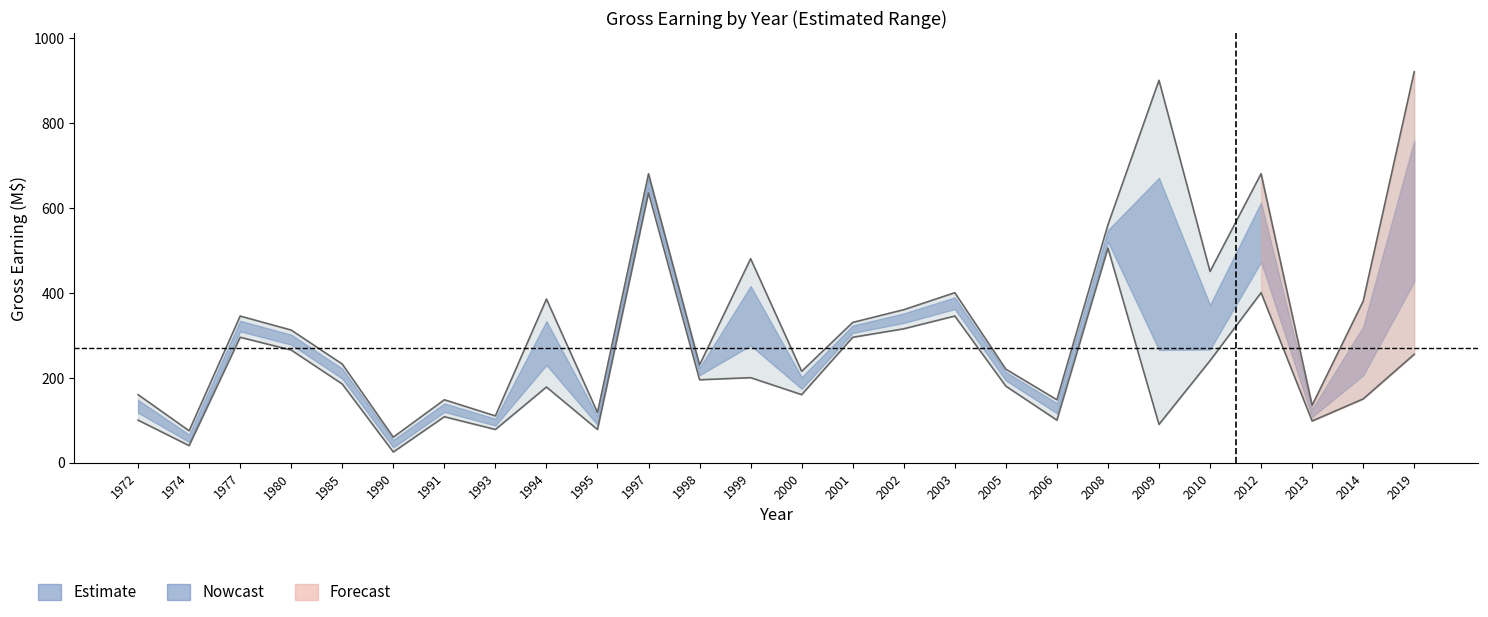

What is the total value across all series at 2012?

1080